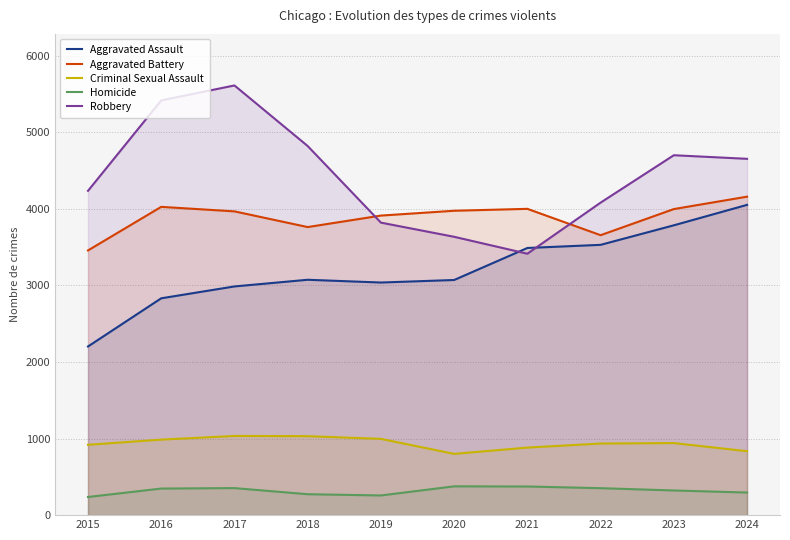

What is the average value of the Homicide series?

319